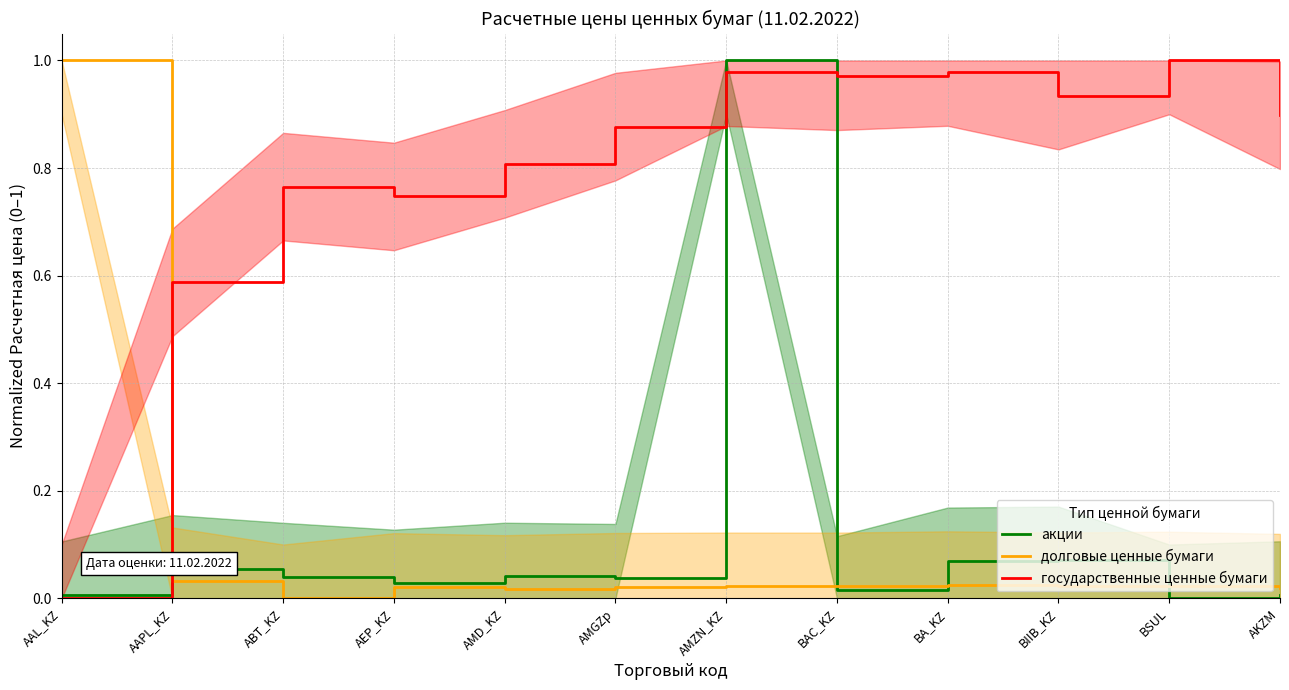

At which category is the sum across all series the highest?

AMZN_KZ